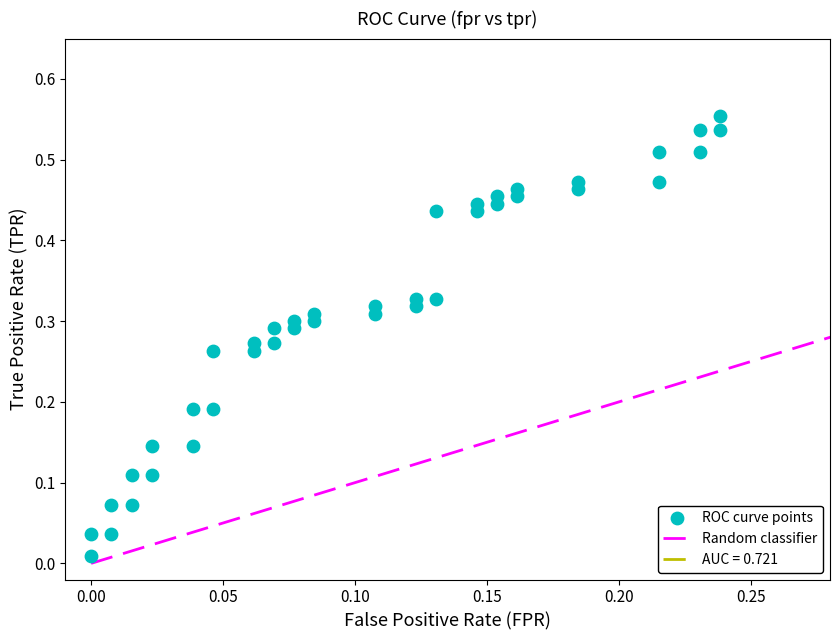

Count the number of points in this scatter plot.

40